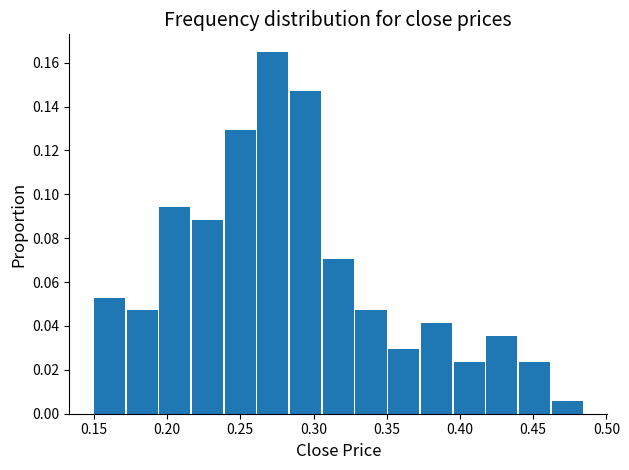

Reading left to right, transcribe this chart: for each bar, give the range it covers on the x-axis and its height. Neither the bar edges nor the heights are printed on the chart, so give them approximately, as read against the axes.

0.150 to 0.170: 0.052
0.170 to 0.195: 0.048
0.195 to 0.215: 0.094
0.215 to 0.240: 0.088
0.240 to 0.260: 0.130
0.260 to 0.285: 0.164
0.285 to 0.305: 0.148
0.305 to 0.330: 0.070
0.330 to 0.350: 0.048
0.350 to 0.375: 0.030
0.375 to 0.395: 0.042
0.395 to 0.420: 0.024
0.420 to 0.440: 0.036
0.440 to 0.465: 0.024
0.465 to 0.485: 0.006